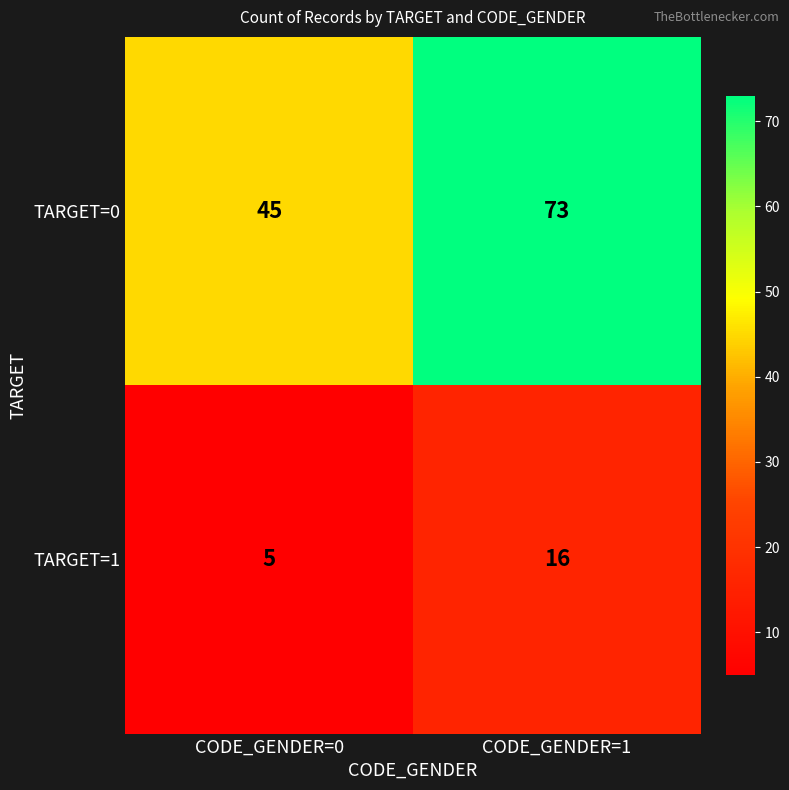

What is the difference between the maximum and minimum values in the TARGET=0 series?

28